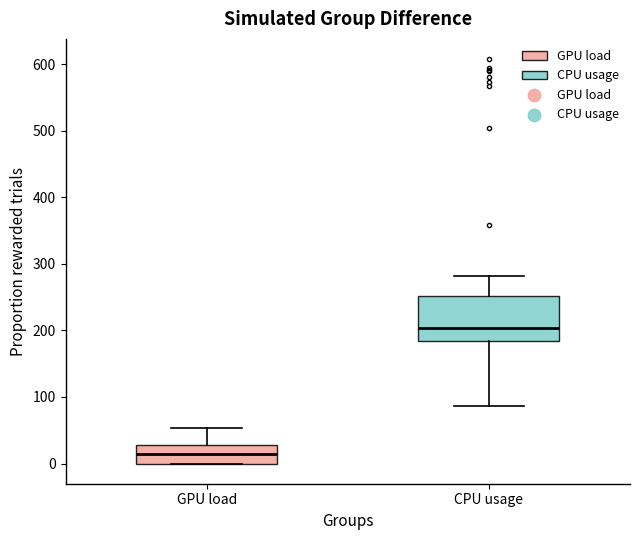

Reading left to right, read every box against the y-axis: the position of its median line, the range the box covers, and the ends of its whiskers. The values are not printed on the chart, so give them approximately, as read against the axis.

GPU load: median 10, box 0 to 30, whiskers 0 to 50
CPU usage: median 200, box 180 to 250, whiskers 90 to 280